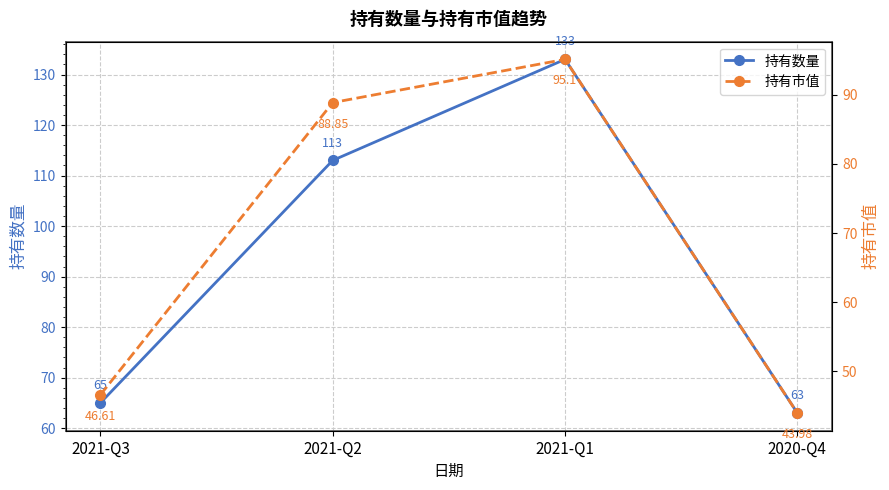

In 持有数量, how many points are higher than both neighbors (excluding endpoints)?

1